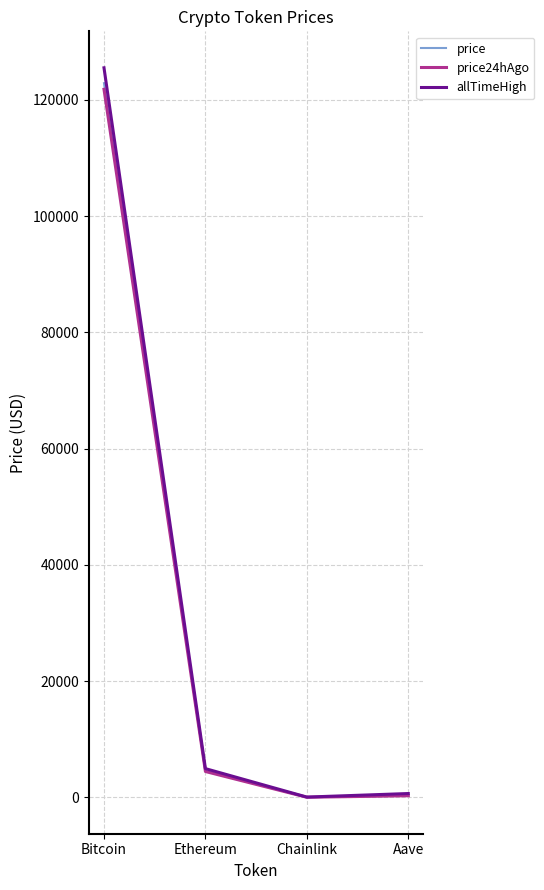

What is the sum of the allTimeHigh values at Aave and Chainlink?

714.4